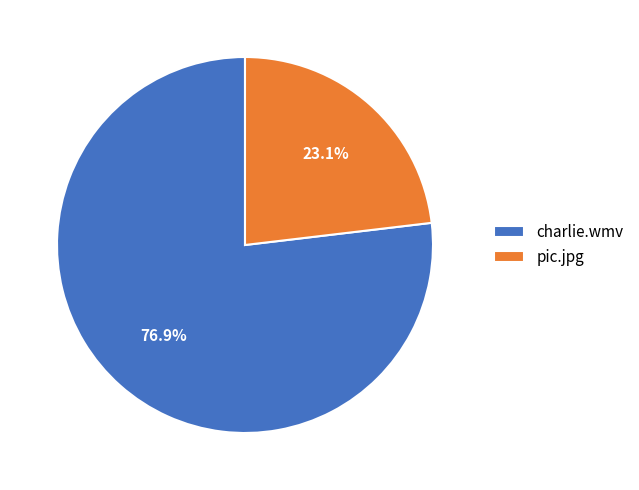

Is there any slice that represents more than half of the pie?

Yes